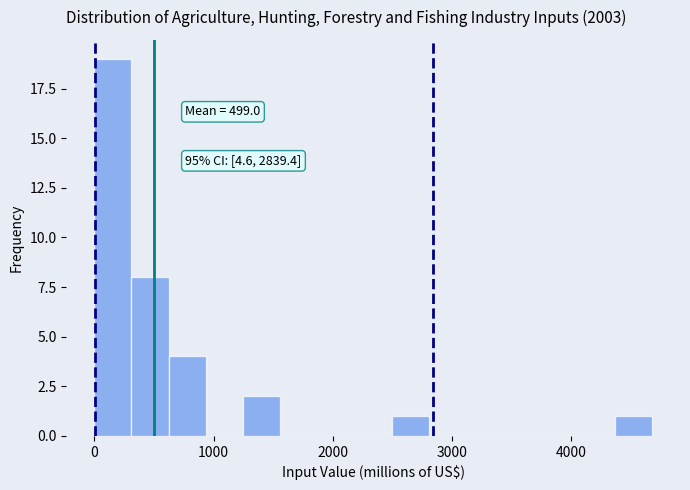

Around what value on the x-axis is the tallest bar? Give the approximate position of its centre, as read against the axis.

200